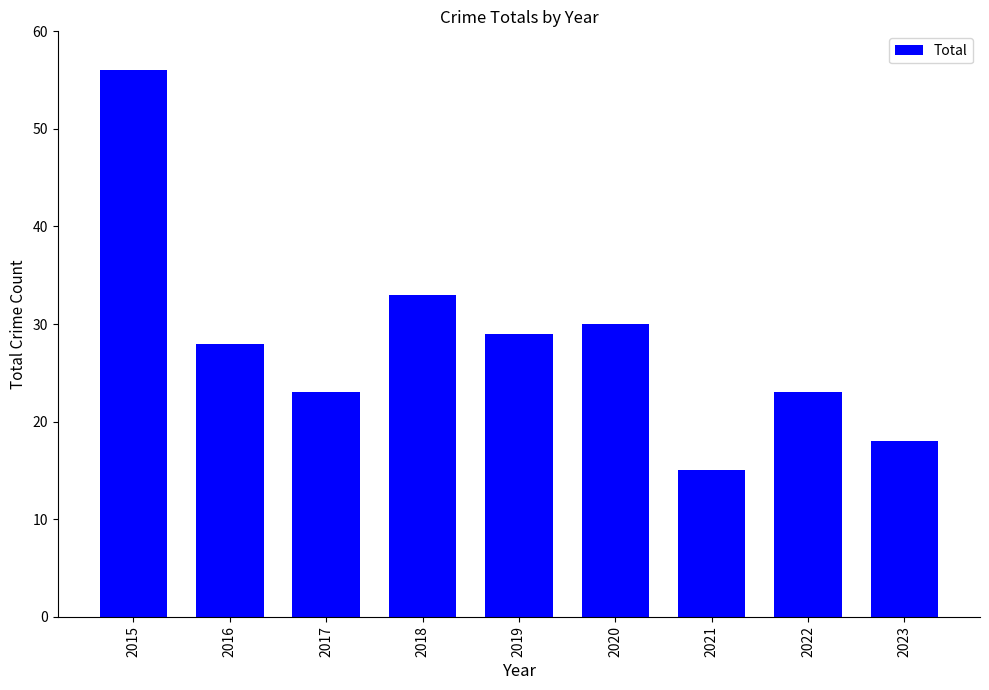

What is the change in value from 2018 to 2020?

-3